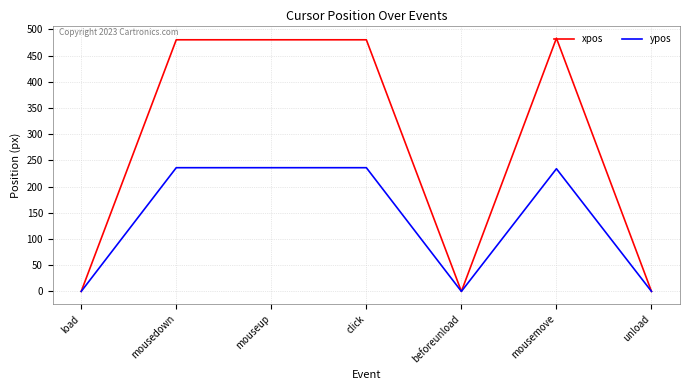

Where does the ypos series first go above 234?

mousedown